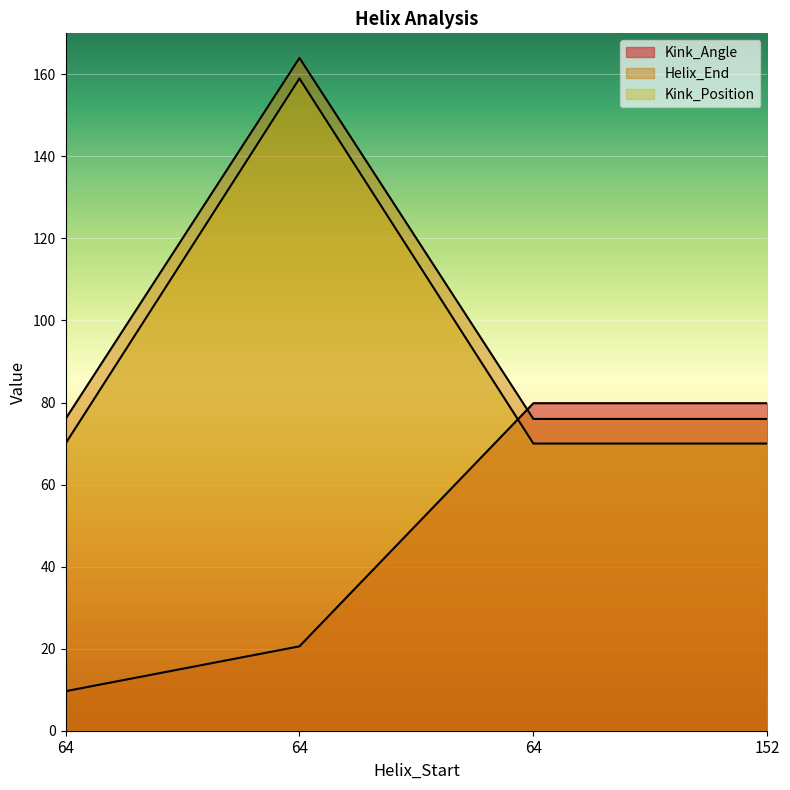

Rank the series at 64 from highest to lowest value.

Helix_End, Kink_Position, Kink_Angle